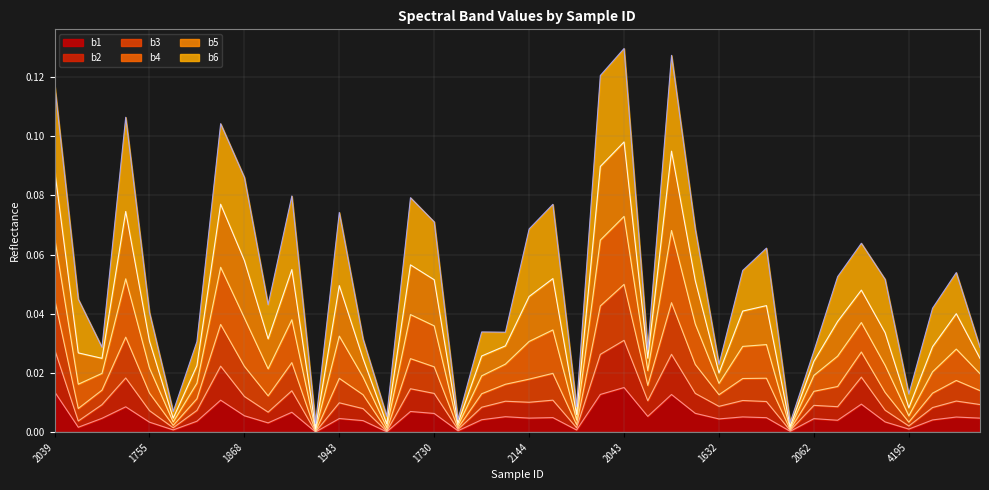

What are all the series names shown in the legend?

b1, b2, b3, b4, b5, b6